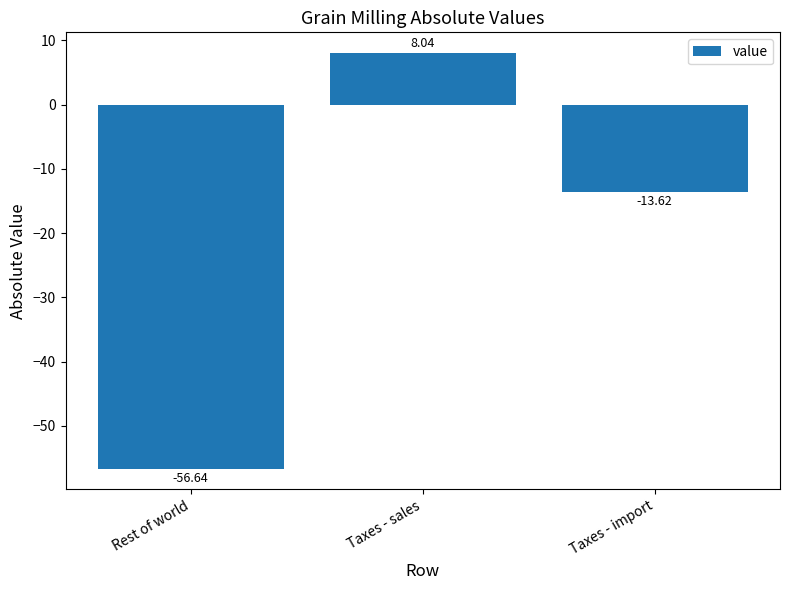

How many positive values are there?

1